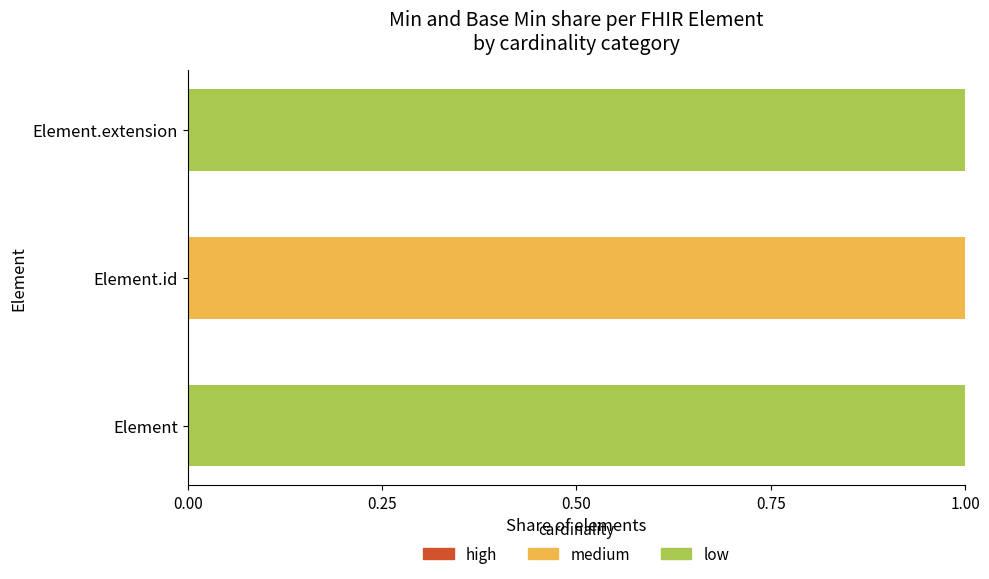

Is it true that medium equals 0 at Element?

True